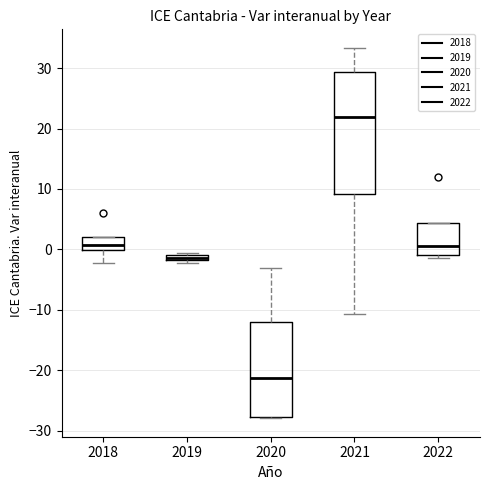

Which box has the highest median line?

2021